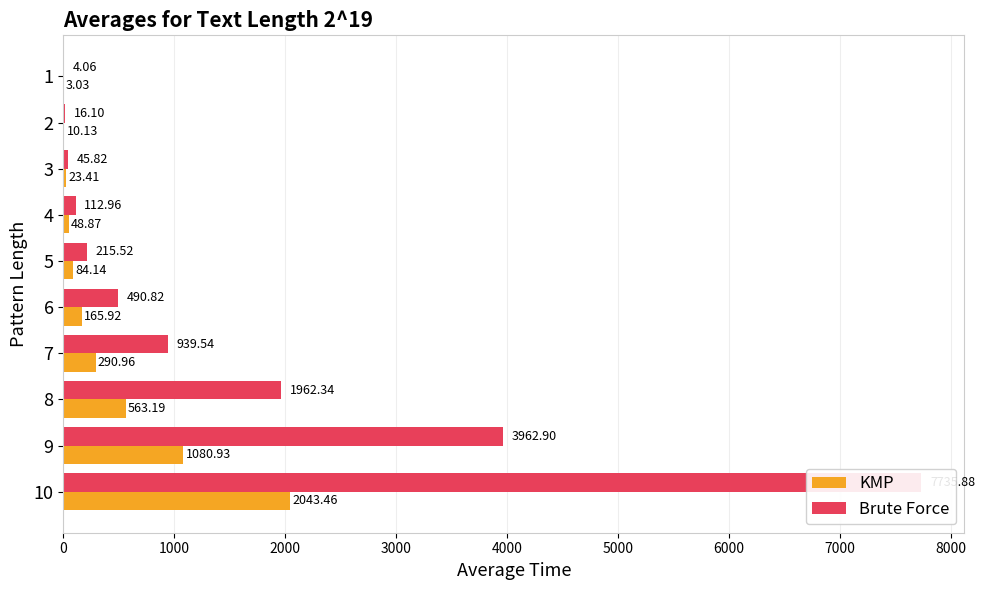

How many data points in Brute Force are above 490?

5